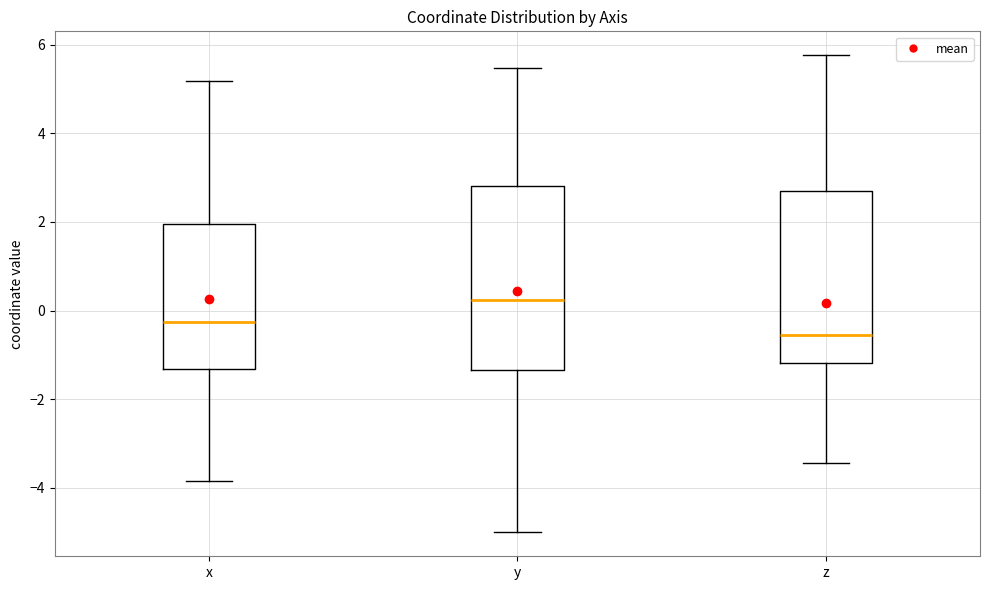

Which box is the tallest, from its lower edge to its upper edge?

y